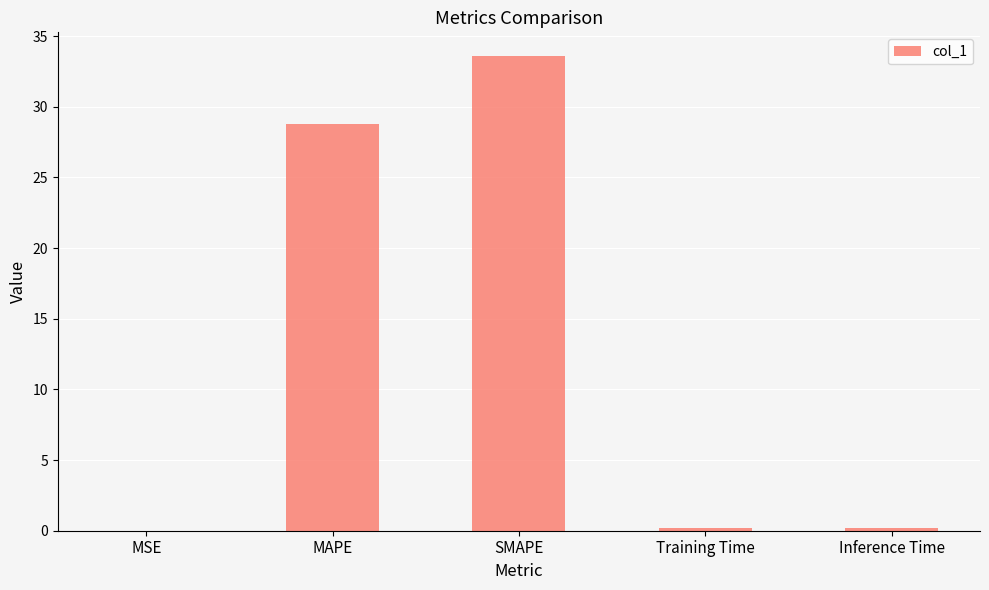

Is it true that the value at SMAPE is 33.6?

True